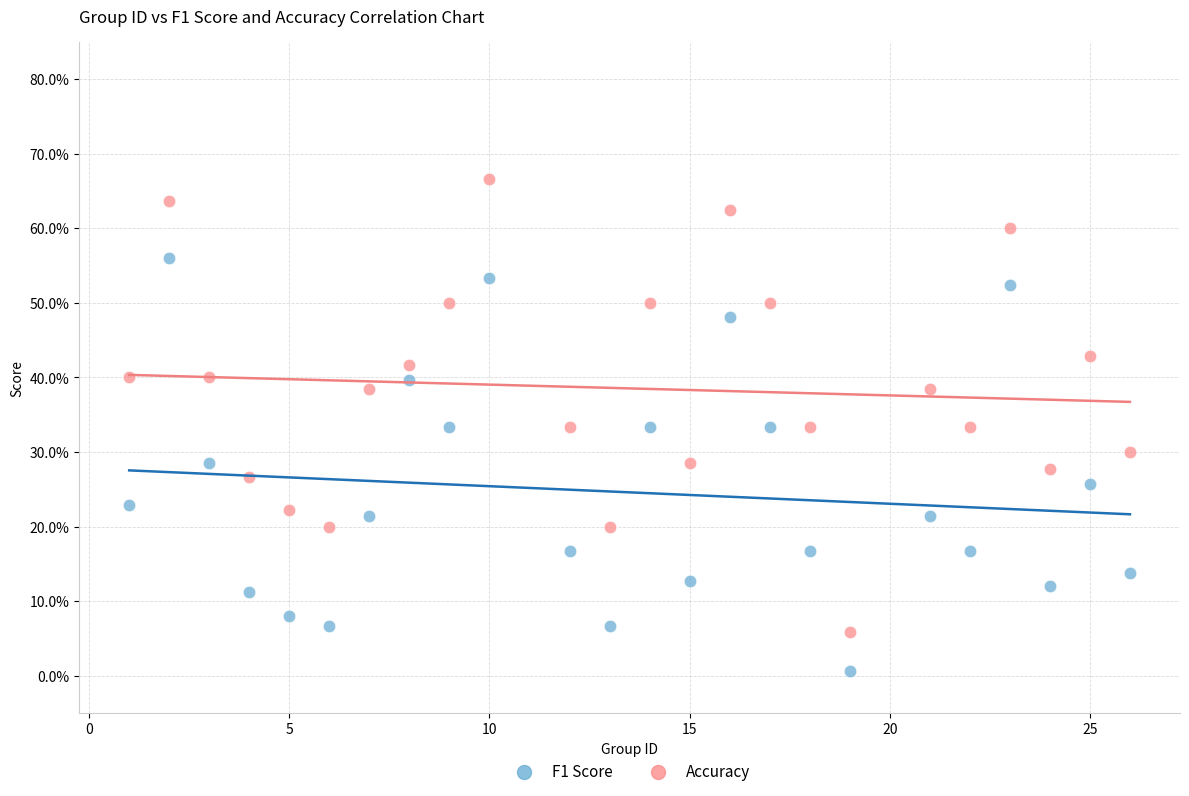

Which series has the widest spread of Y values?

Accuracy